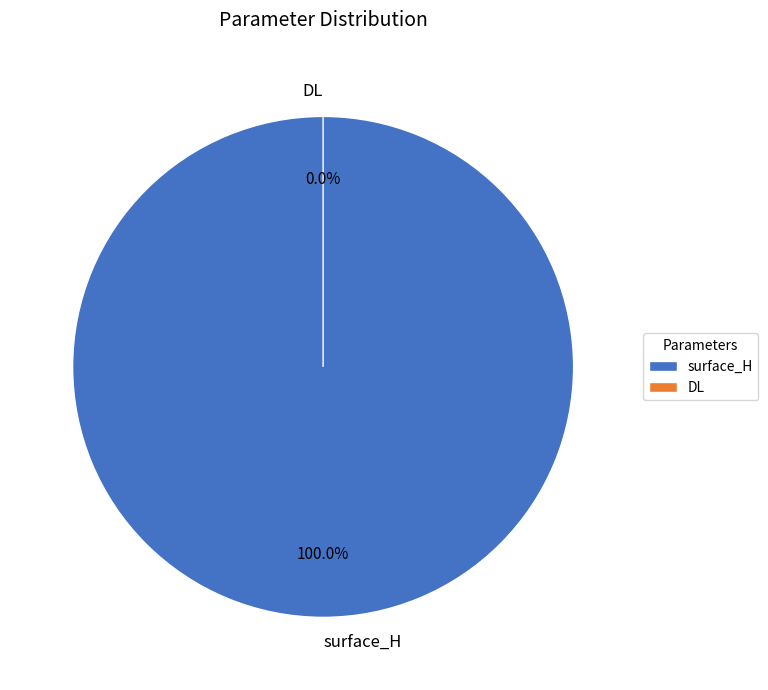

Count the number of slices in the pie.

2